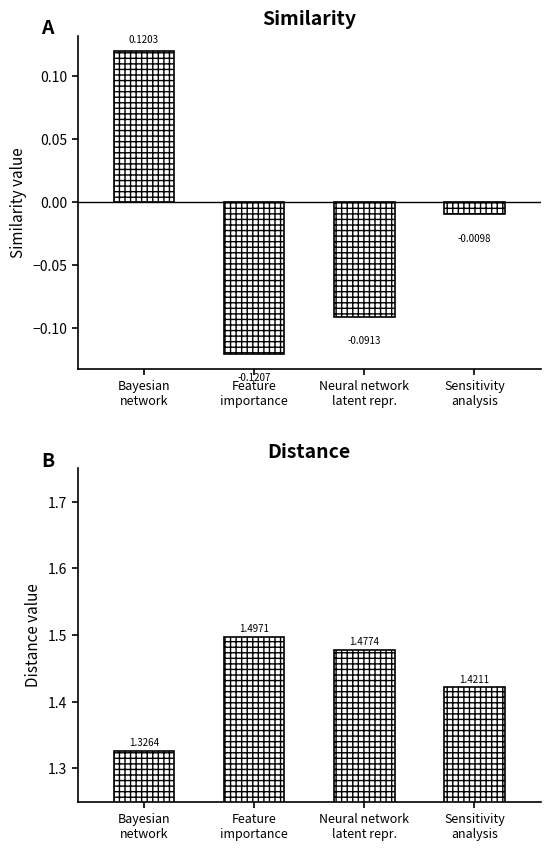

What is the label of the 1st bar from the right?

Sensitivity
analysis